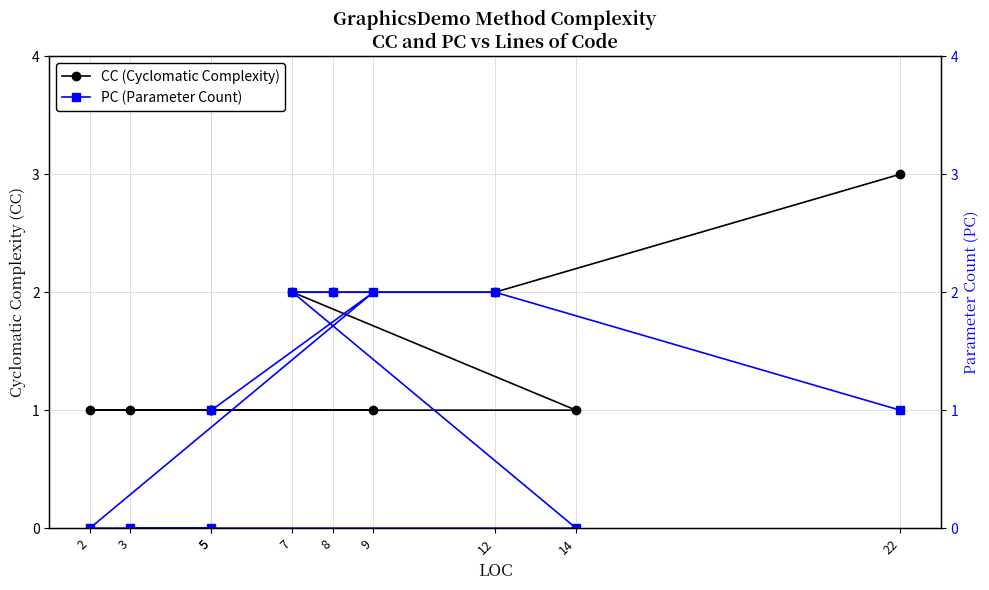

Reading left to right, list all the values displayed in this chart.

CC (Cyclomatic Complexity): 1	1	1	1	1	1	2	2	2	3
PC (Parameter Count): 1	2	0	0	0	0	2	2	2	1